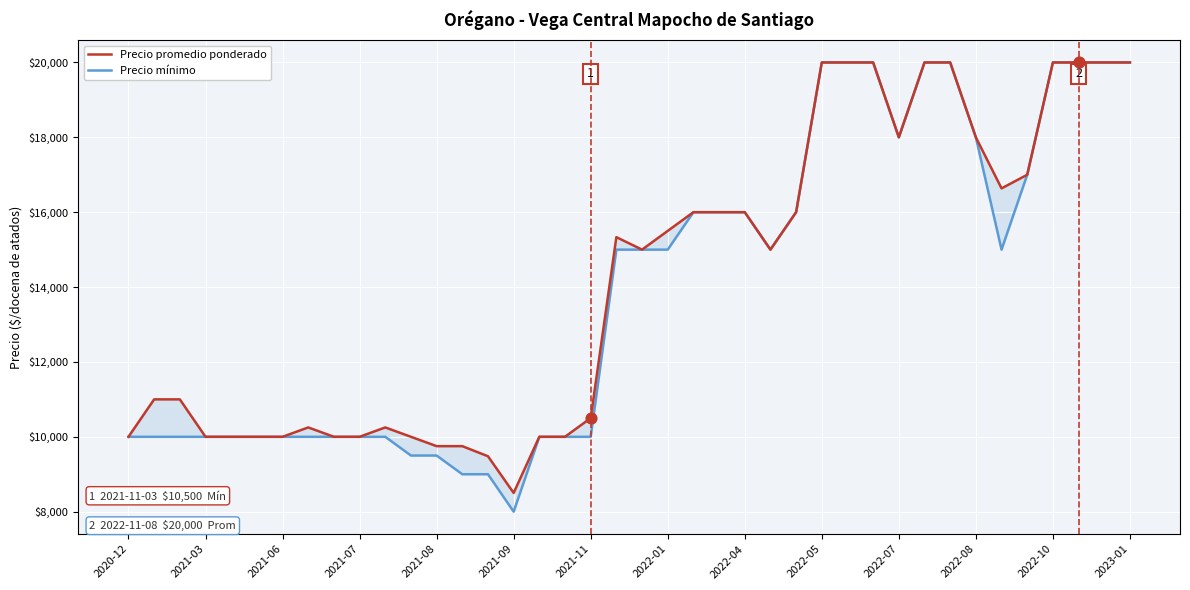

Which series has the largest total across all categories?

Precio promedio ponderado